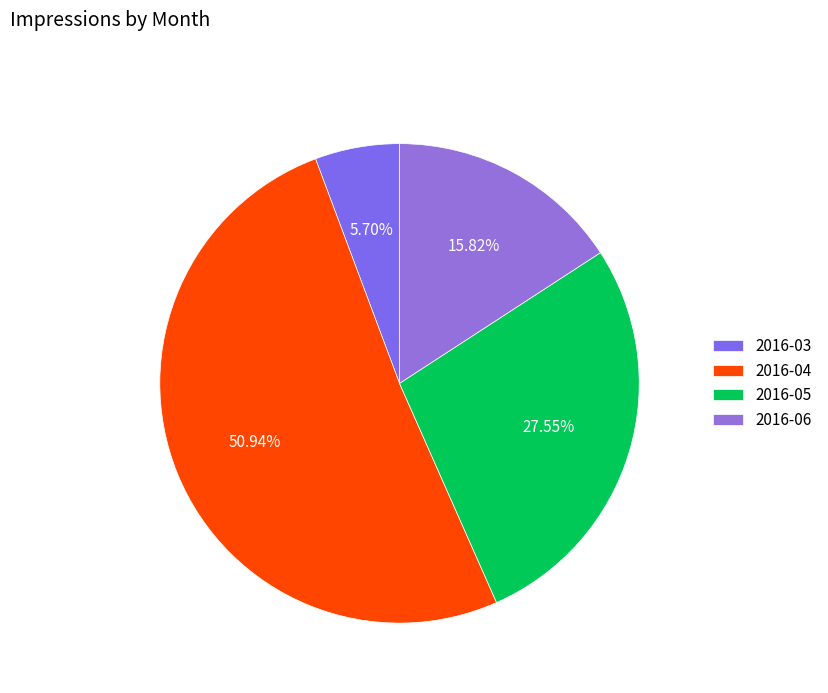

True or false: 2016-04 accounts for 58% of the total.

False